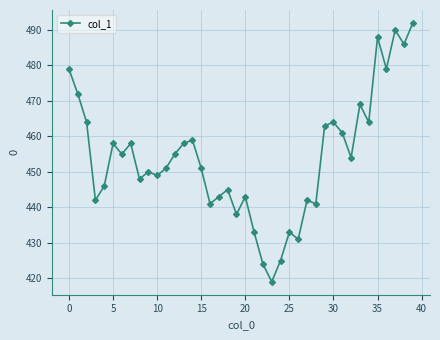

What is the average value?

454